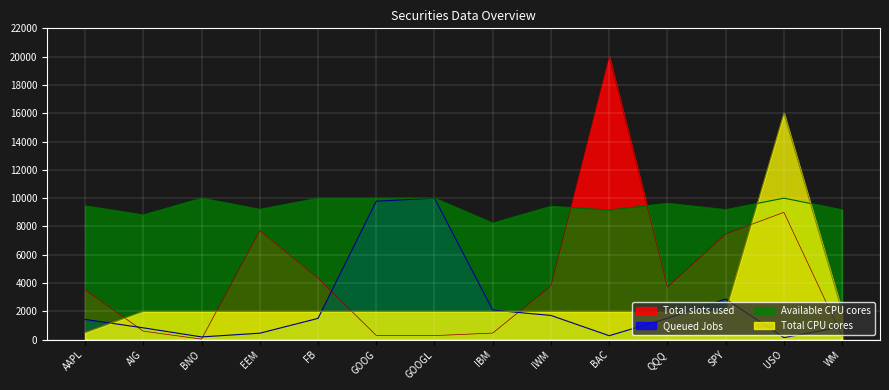

At which label is Queued Jobs closest to 5074?

SPY